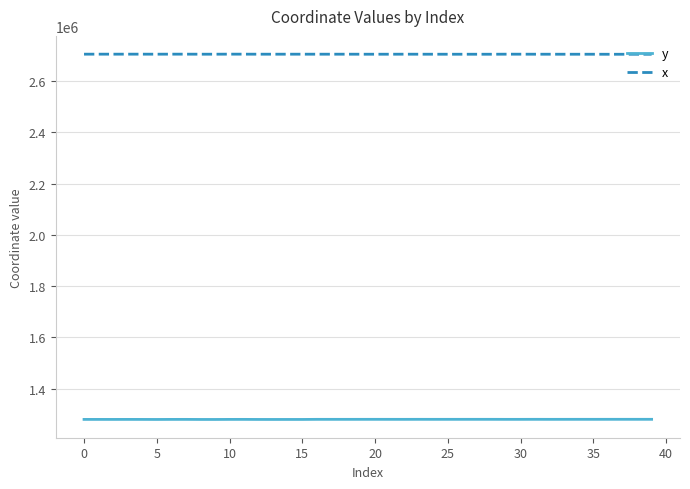

Rank the series by their maximum value, from highest to lowest.

x, y